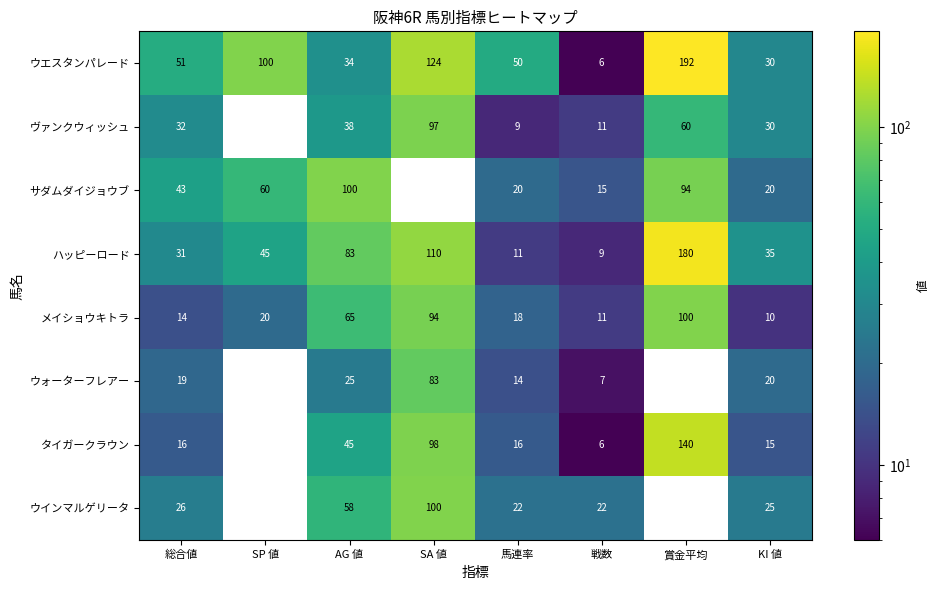

What is the difference between the タイガークラウン values at AG 値 and KI 値?

30